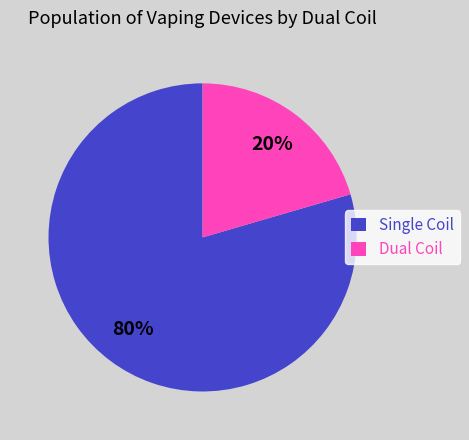

Is there any slice that represents more than half of the pie?

Yes